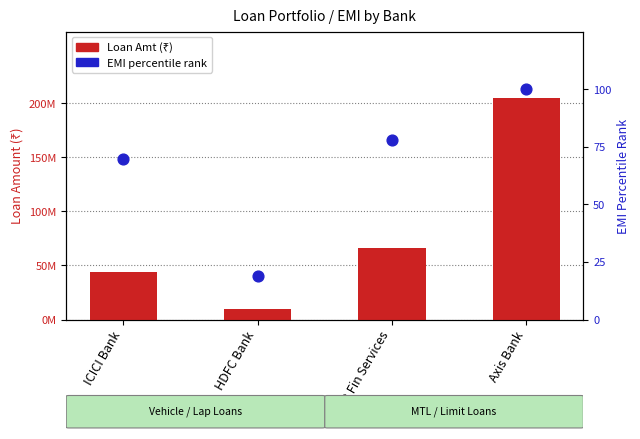

At how many categories does at least one series exceed 150548822?

1